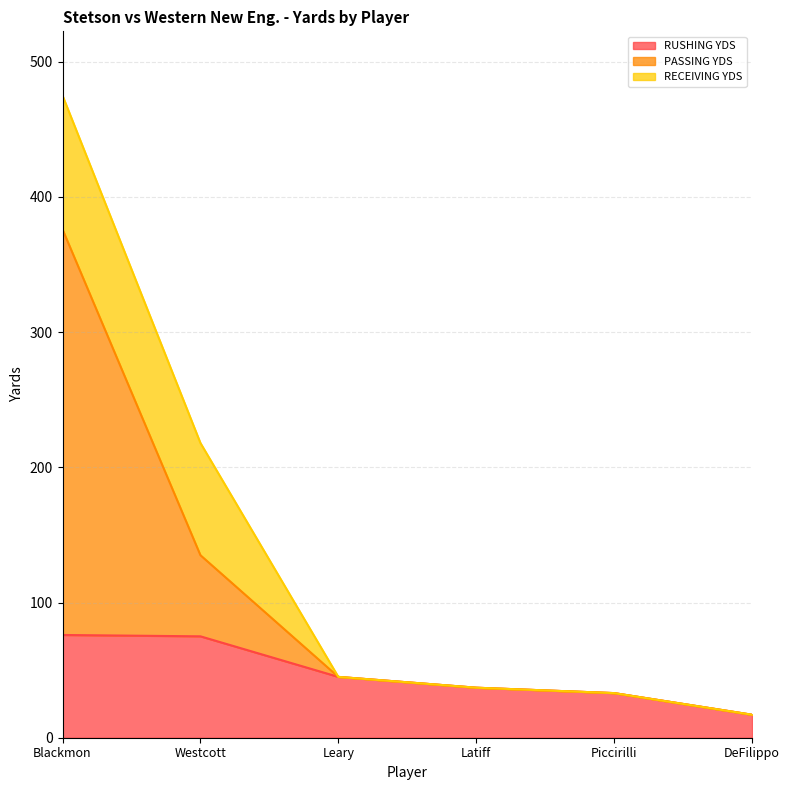

At which category is the sum across all series the highest?

Blackmon